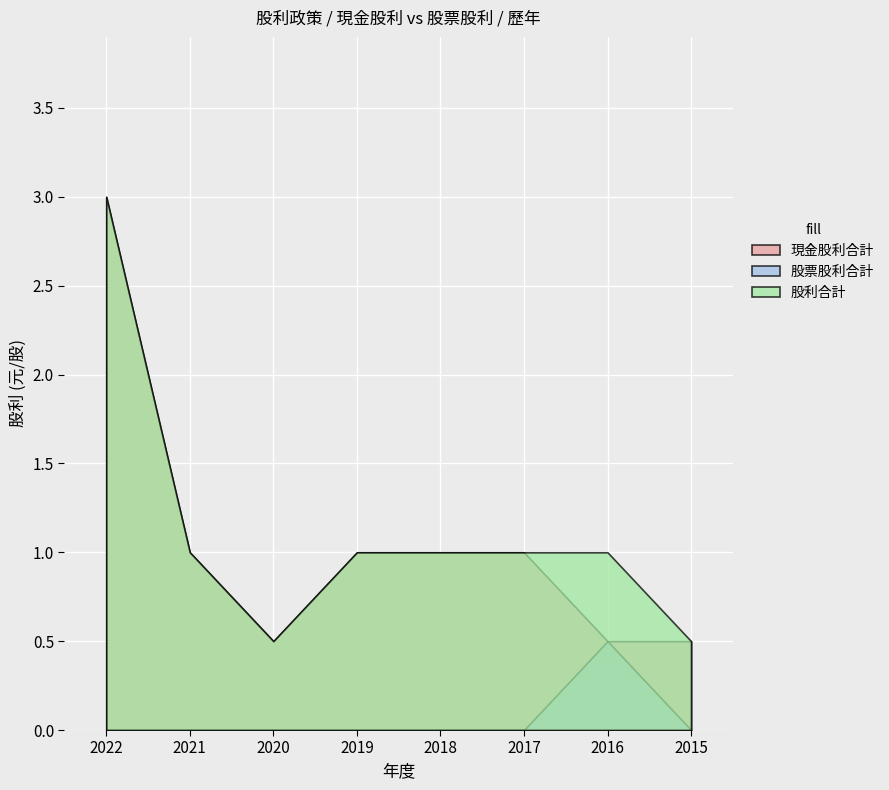

Does the chart display data point markers on the line(s)?

No